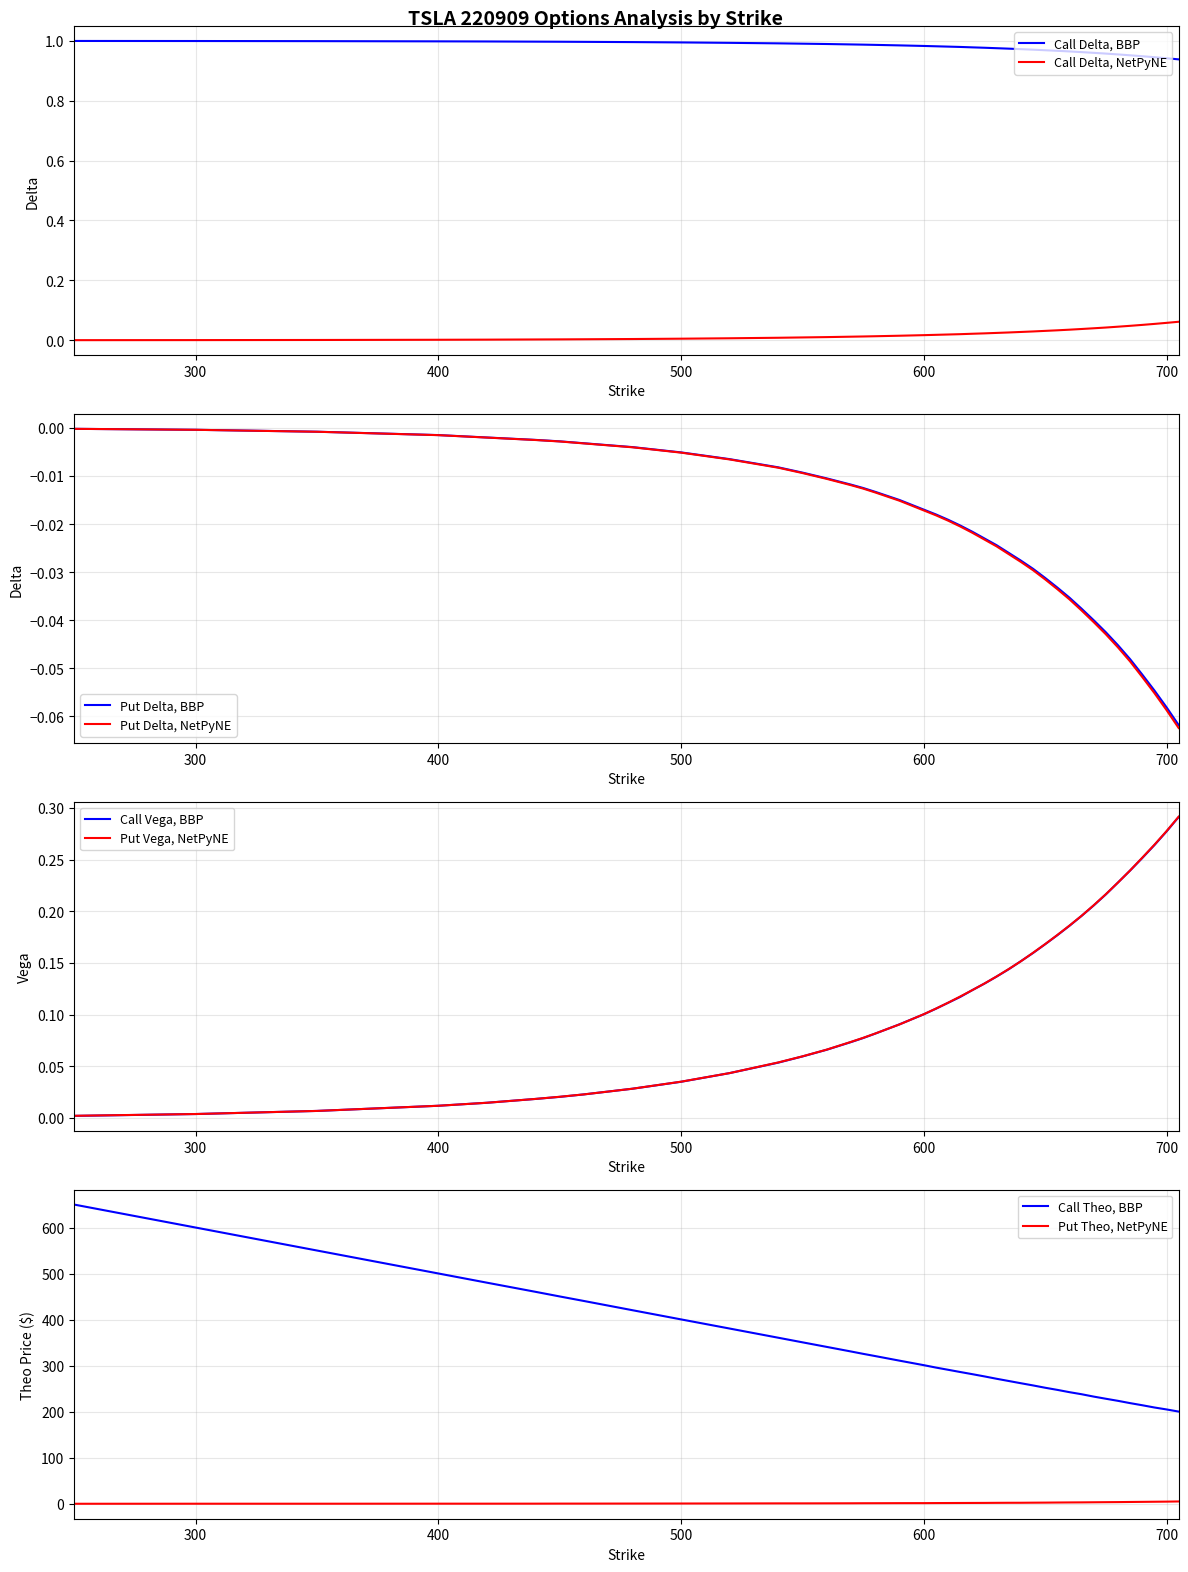

True or false: Call Delta, NetPyNE and Call Delta, BBP intersect in this chart.

False